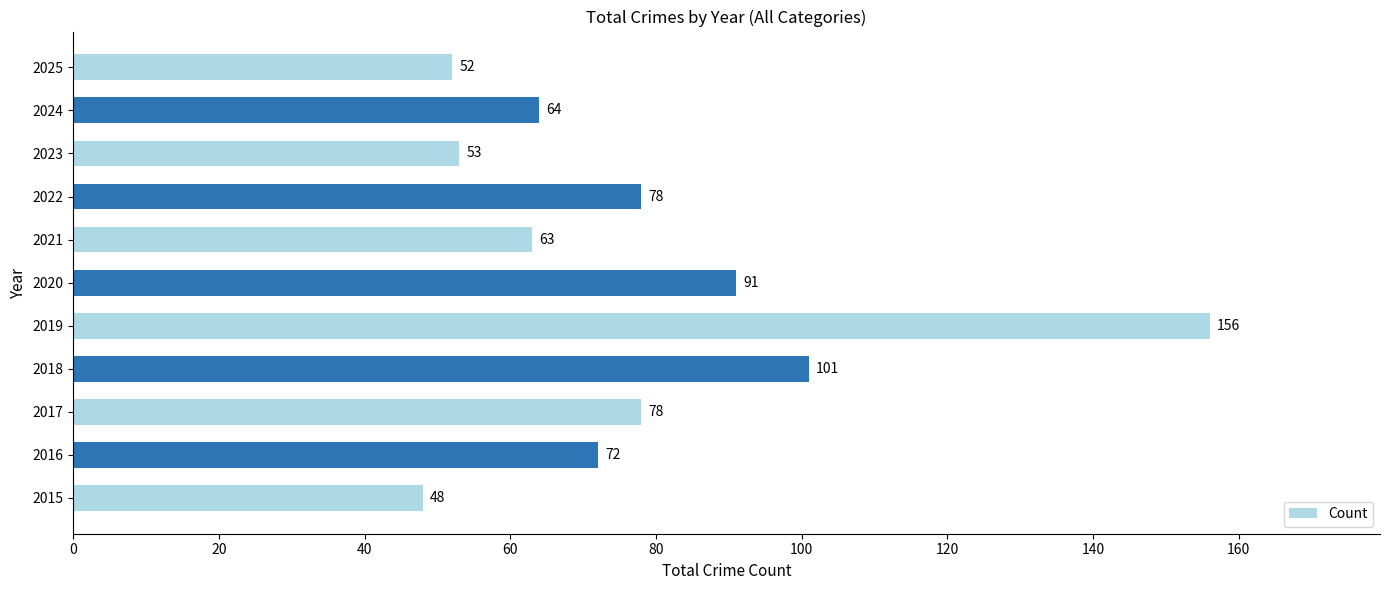

What is the average value?

78